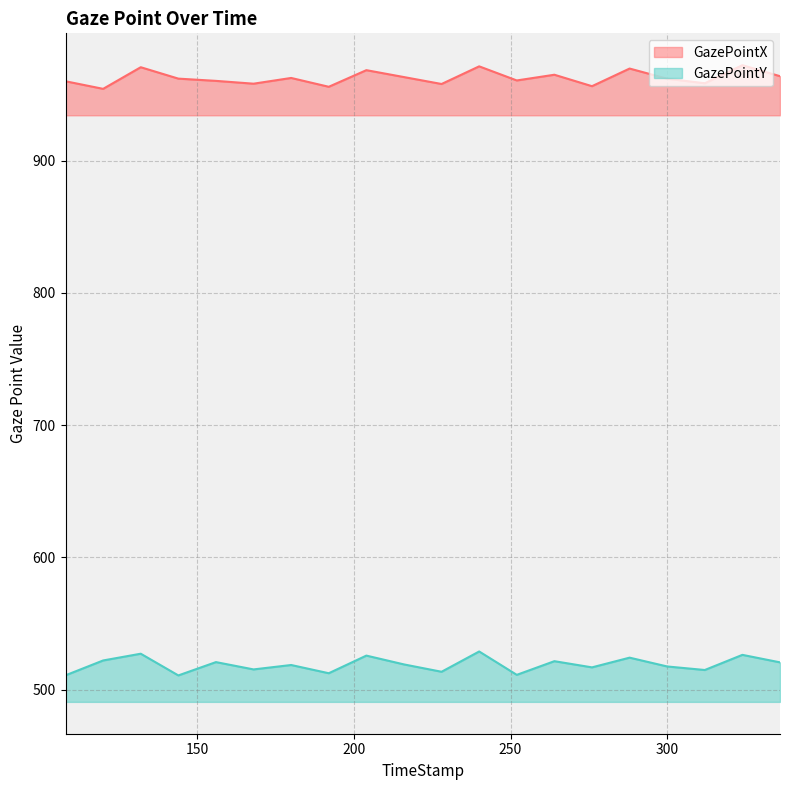

At which category does GazePointX reach its first local peak?

132